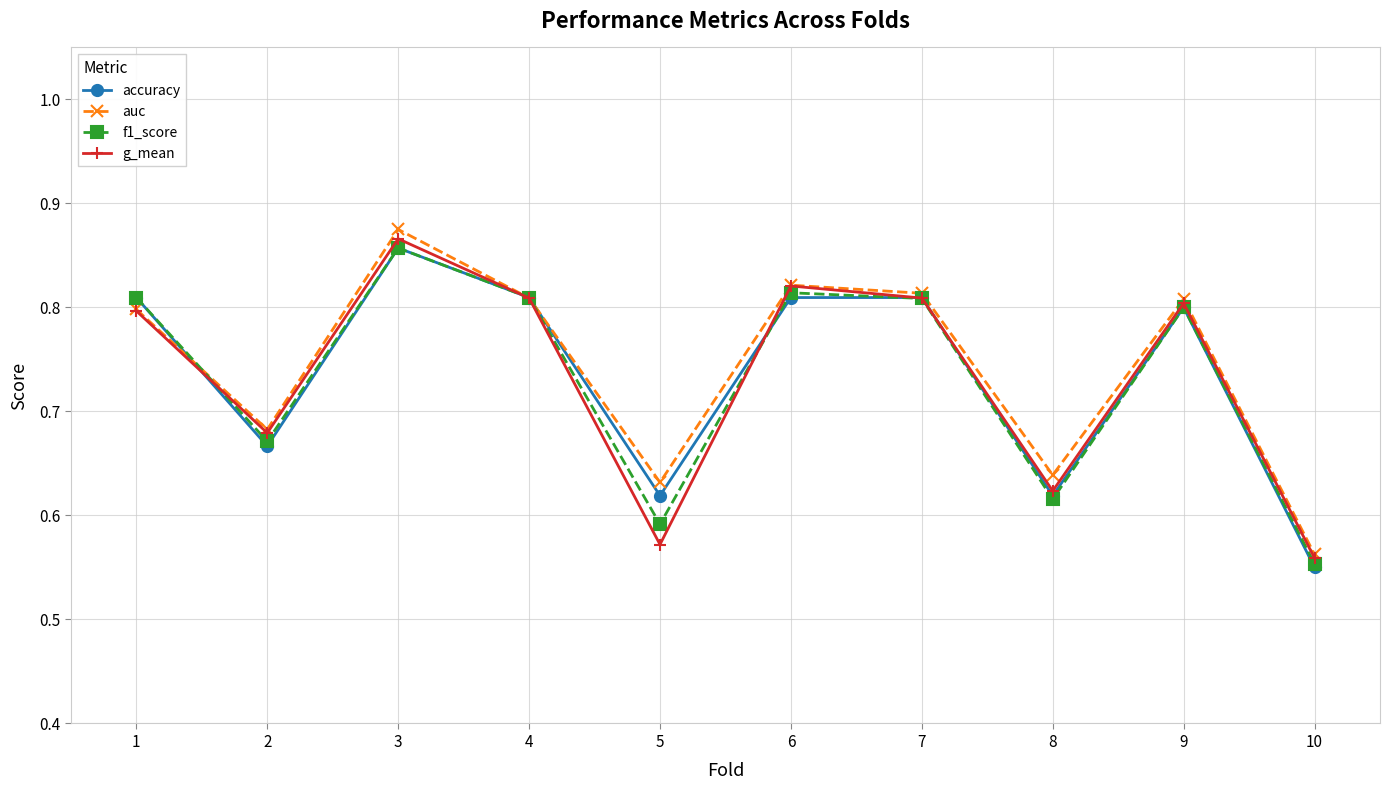

At which label does auc reach its minimum?

10